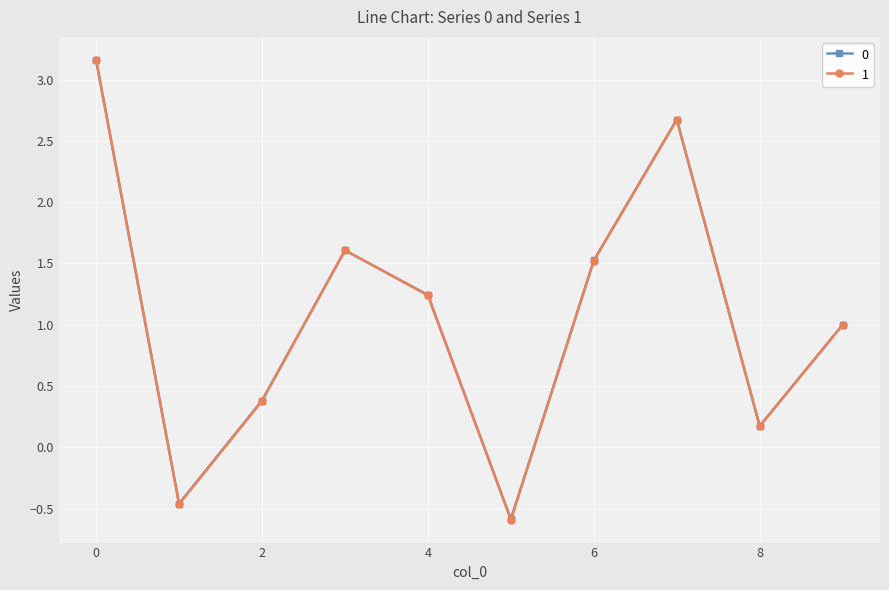

What is the difference between the maximum and second lowest values in the 1 series?

3.6